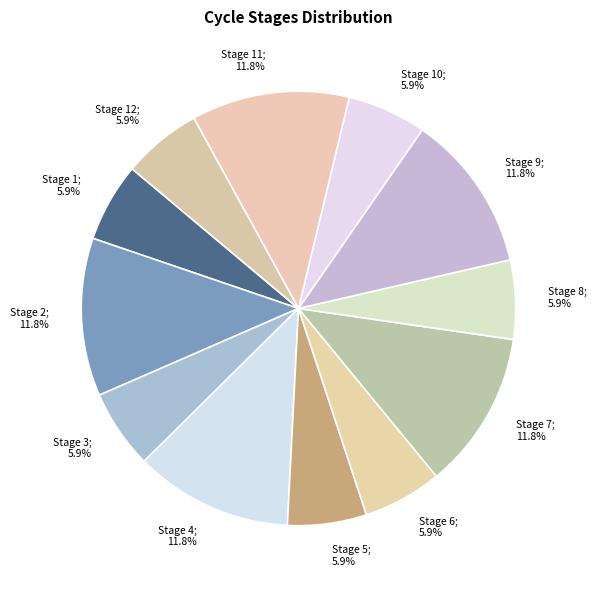

What portion of the pie excludes Stage 9; 11.8%?

88.2%